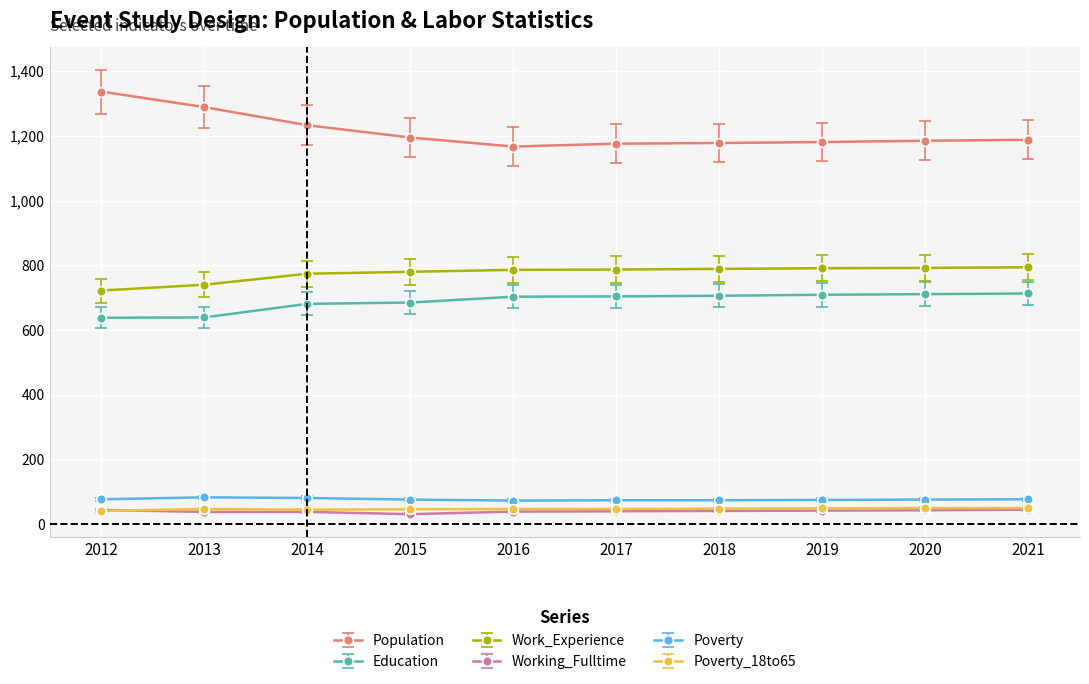

What is the minimum value for Population?

1167